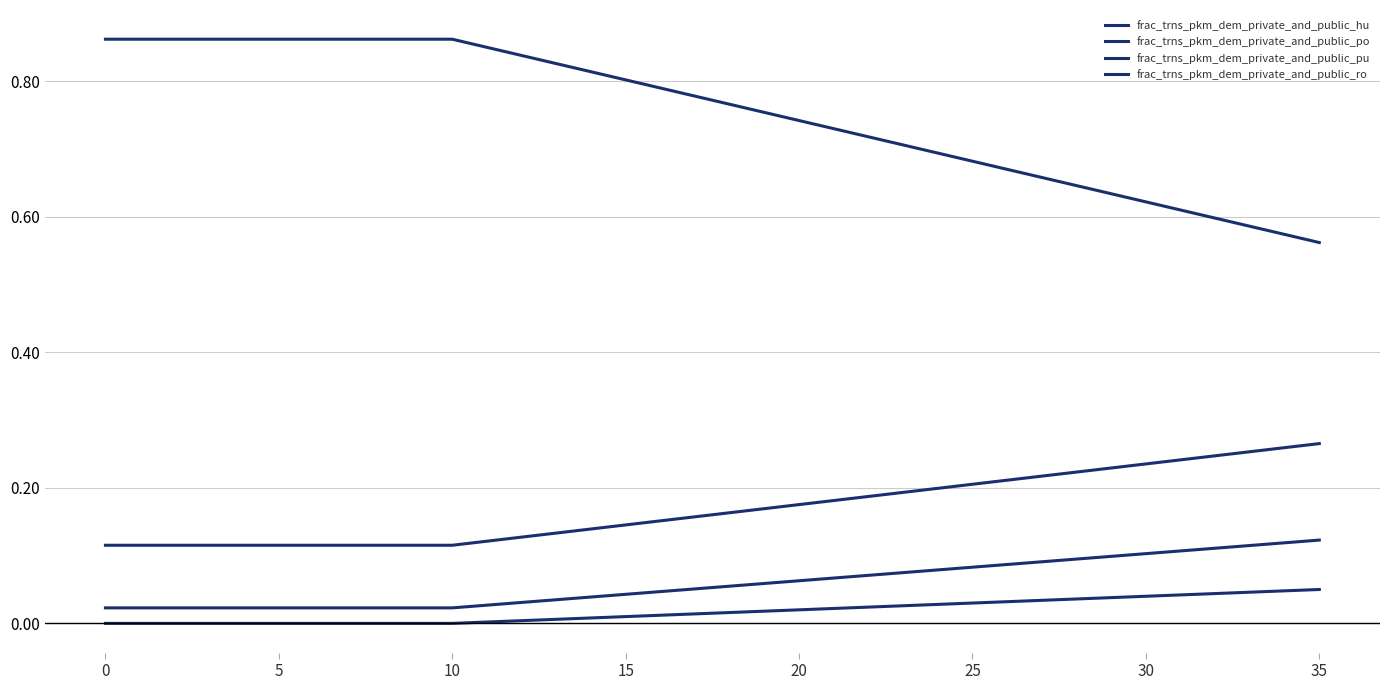

Which series has the widest spread of values?

frac_trns_pkm_dem_private_and_public_ro